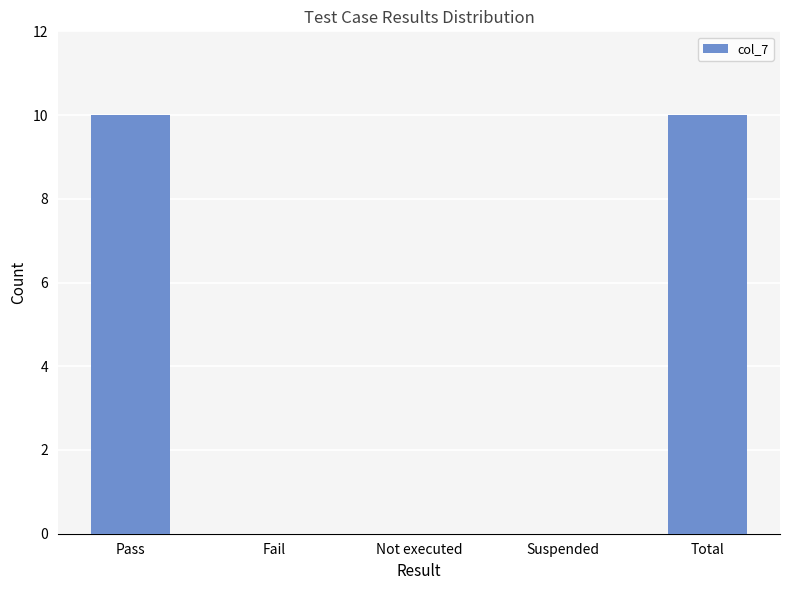

True or false: the data shows 14 at Total.

False